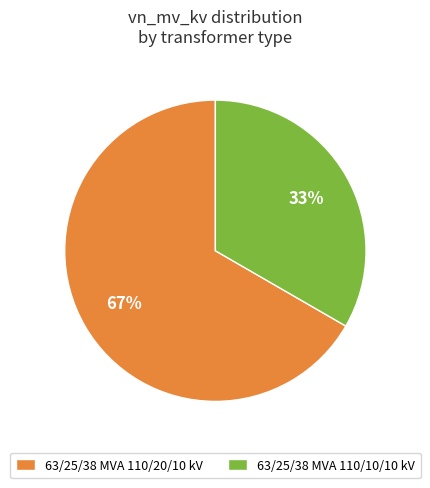

To the nearest percent, what percentage of the pie is 63/25/38 MVA 110/20/10 kV?

67%